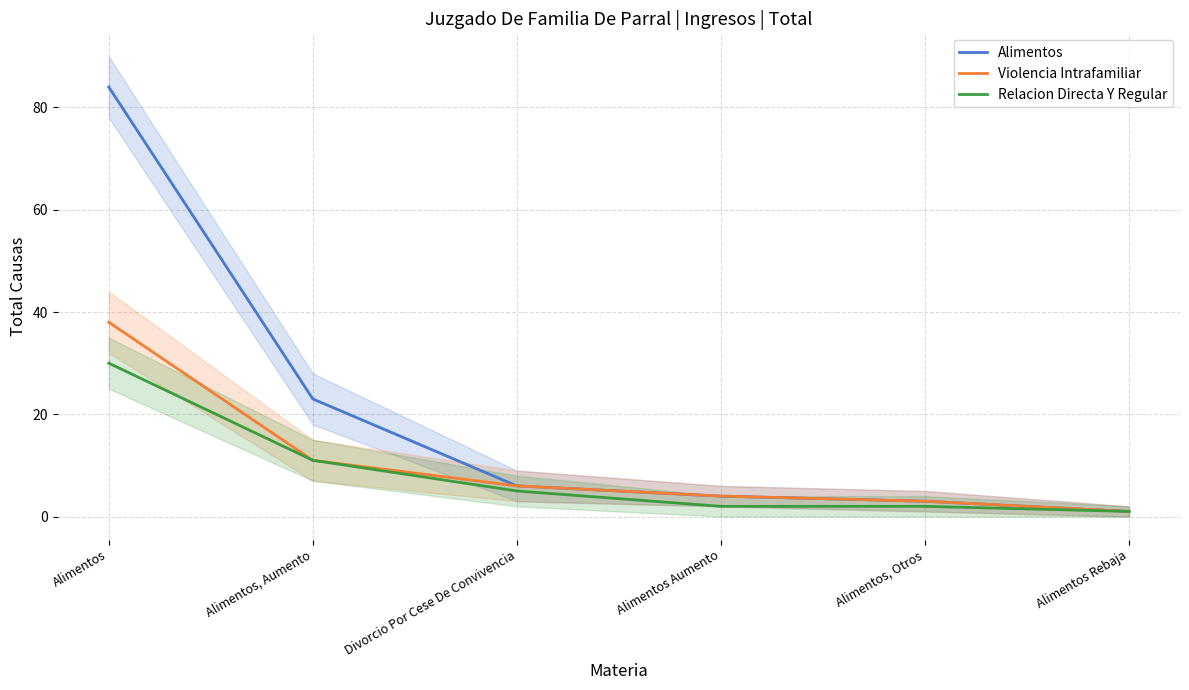

How many values in the Alimentos series are below 6?

3